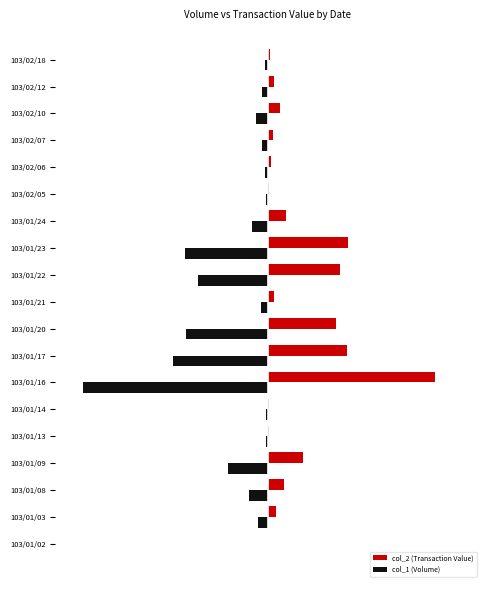

What are all the series names shown in the legend?

col_2 (Transaction Value), col_1 (Volume)